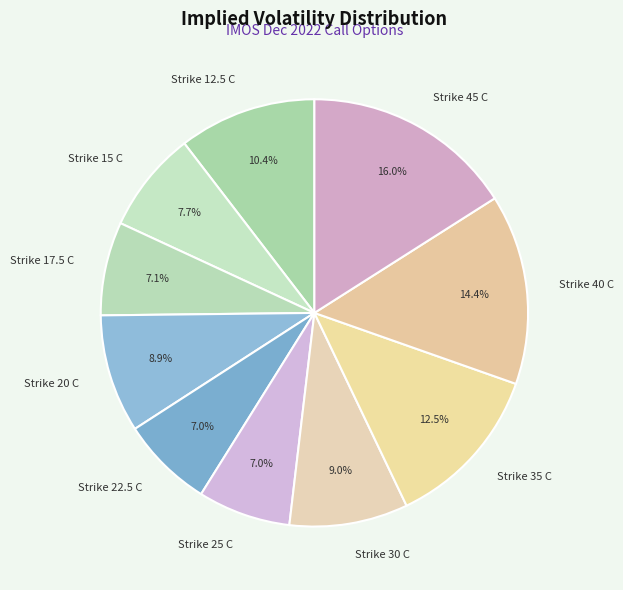

How many slices are in this pie chart?

10